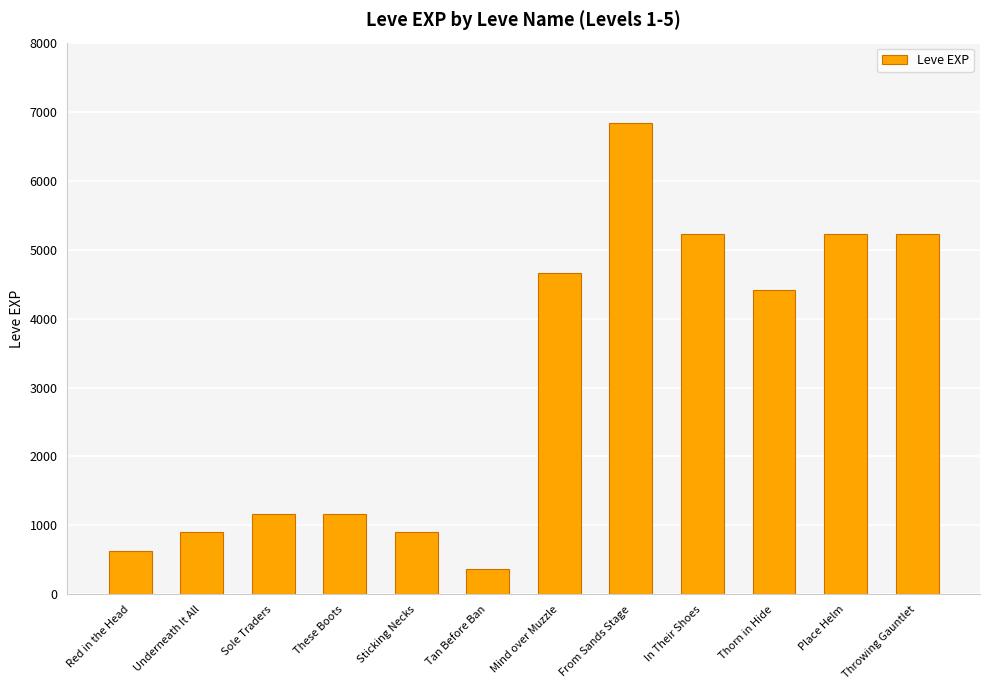

Where does the data first go above 4410?

Mind over Muzzle